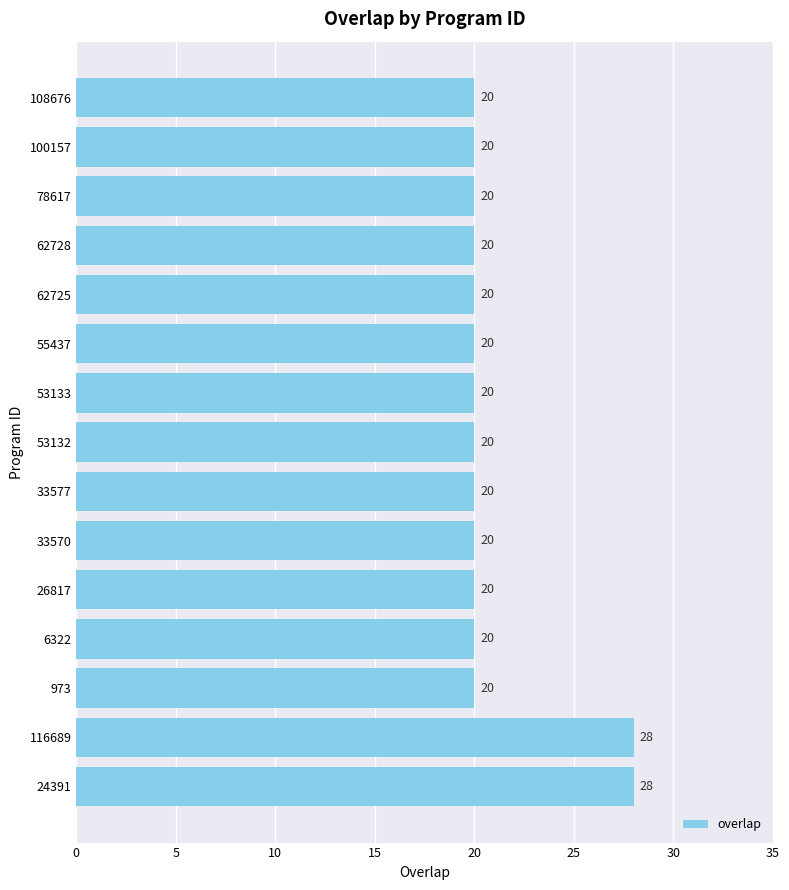

Reading top to bottom, list all the values displayed in this chart.

108676=20	100157=20	78617=20	62728=20	62725=20	55437=20	53133=20	53132=20	33577=20	33570=20	26817=20	6322=20	973=20	116689=28	24391=28